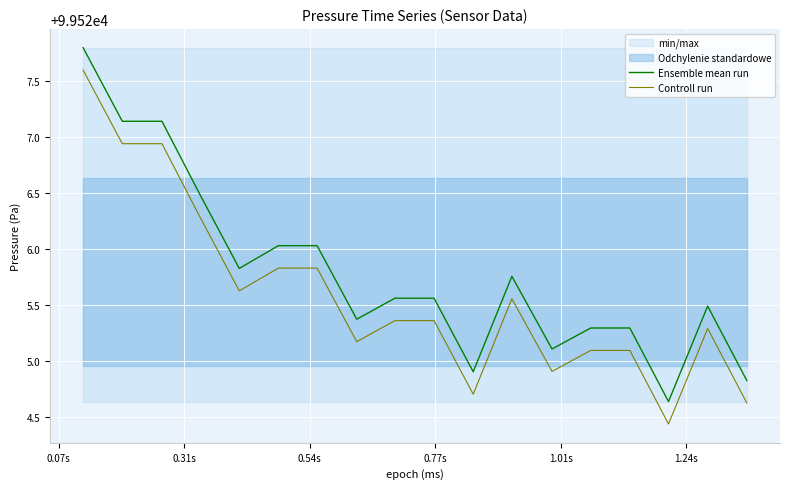

What is the highest value of the Ensemble mean run series?

99527.8